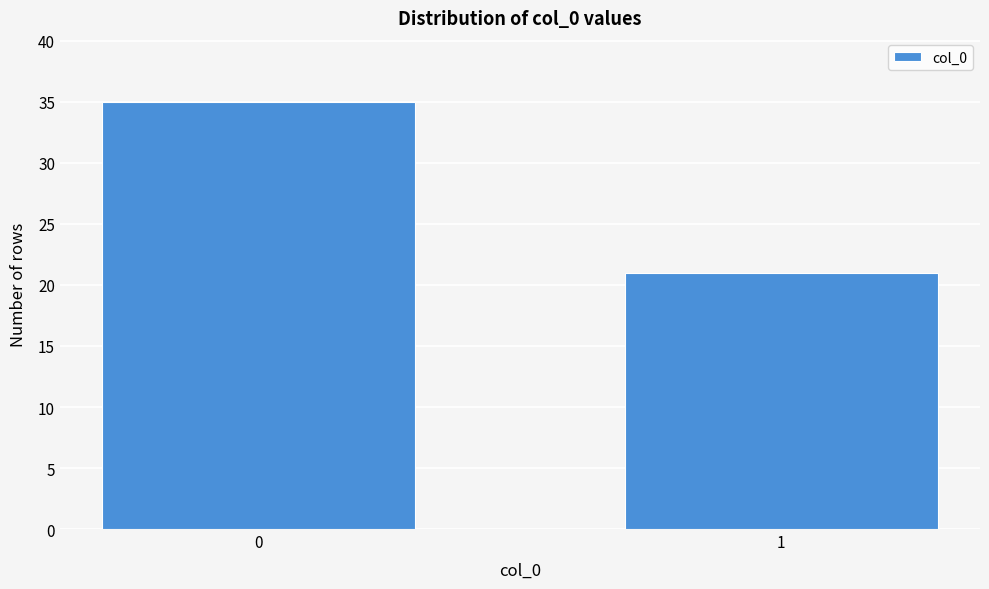

Reading right to left, list all the values displayed in this chart.

21	35